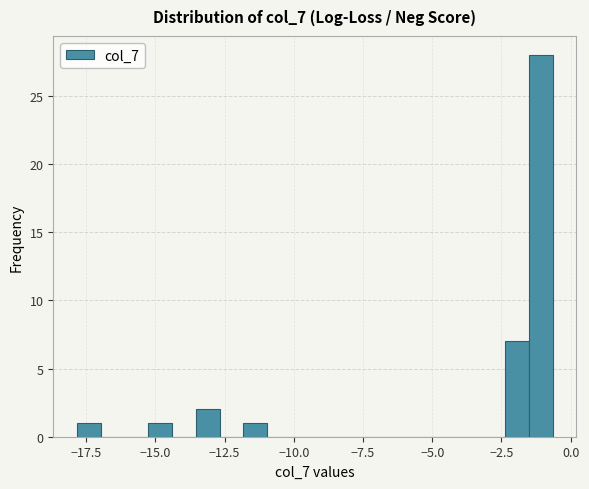

Around what value on the x-axis is the tallest bar? Give the approximate position of its centre, as read against the axis.

-1.0